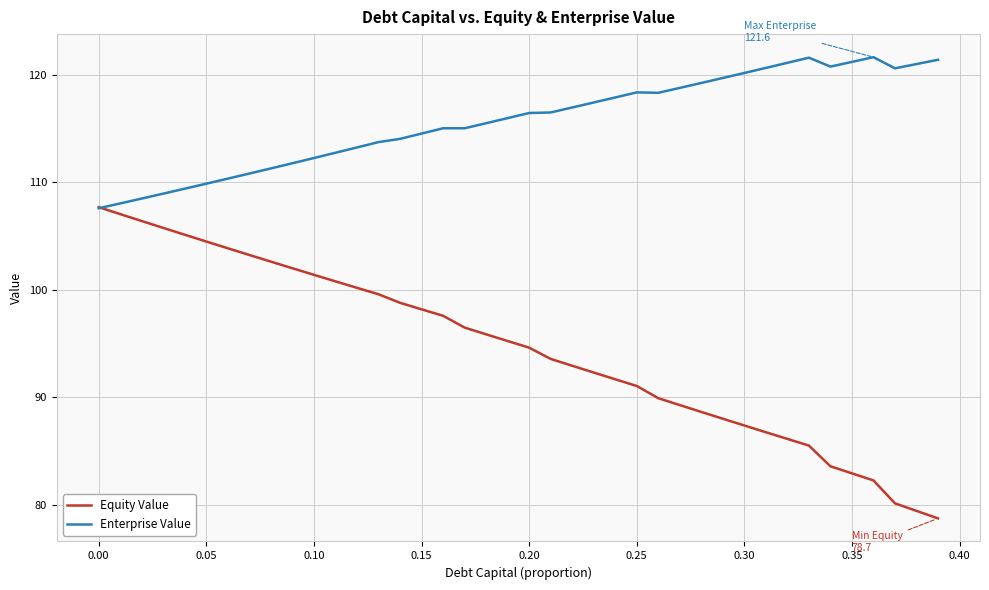

In Enterprise Value, how many points are lower than both neighbors (excluding endpoints)?

4